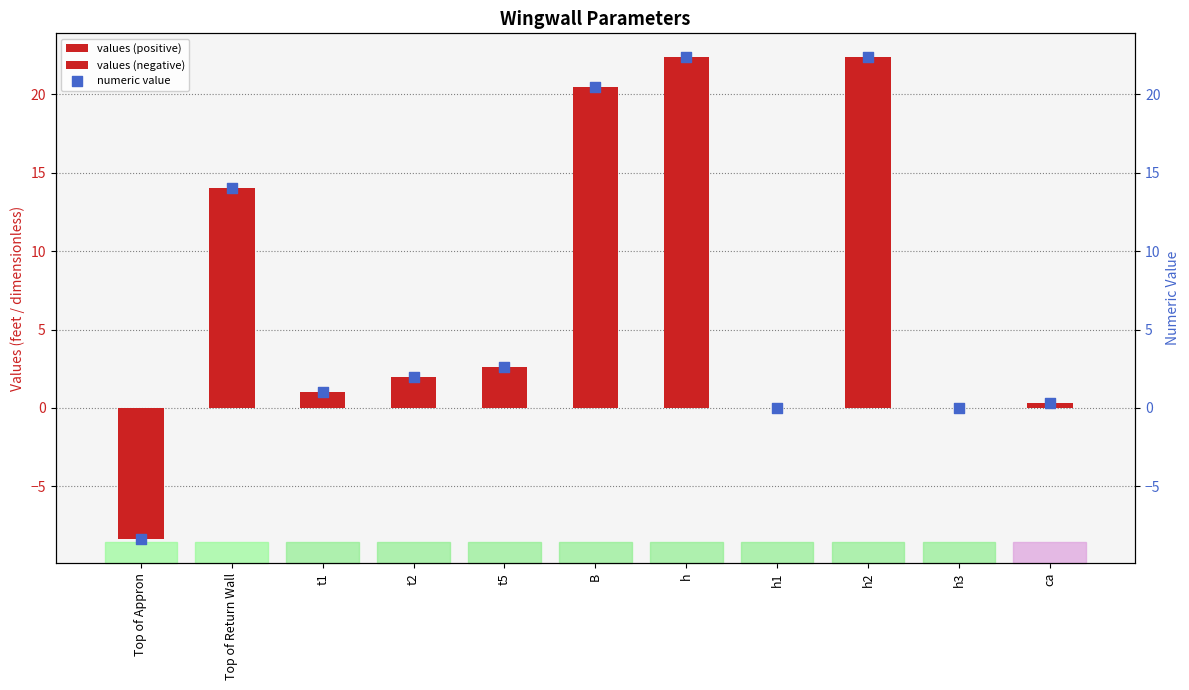

At which category is the sum across all series the highest?

h